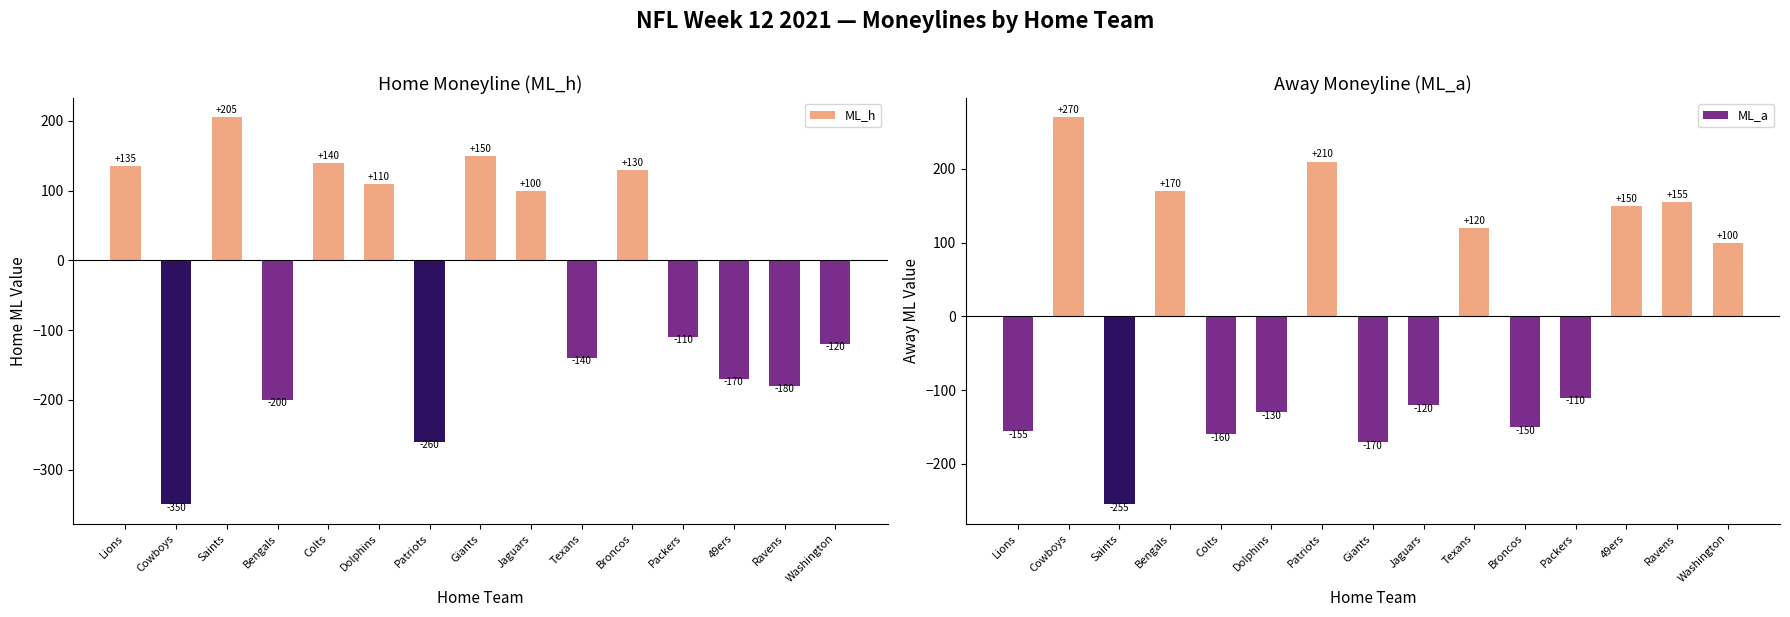

Between Washington and 49ers, which is larger?

Washington